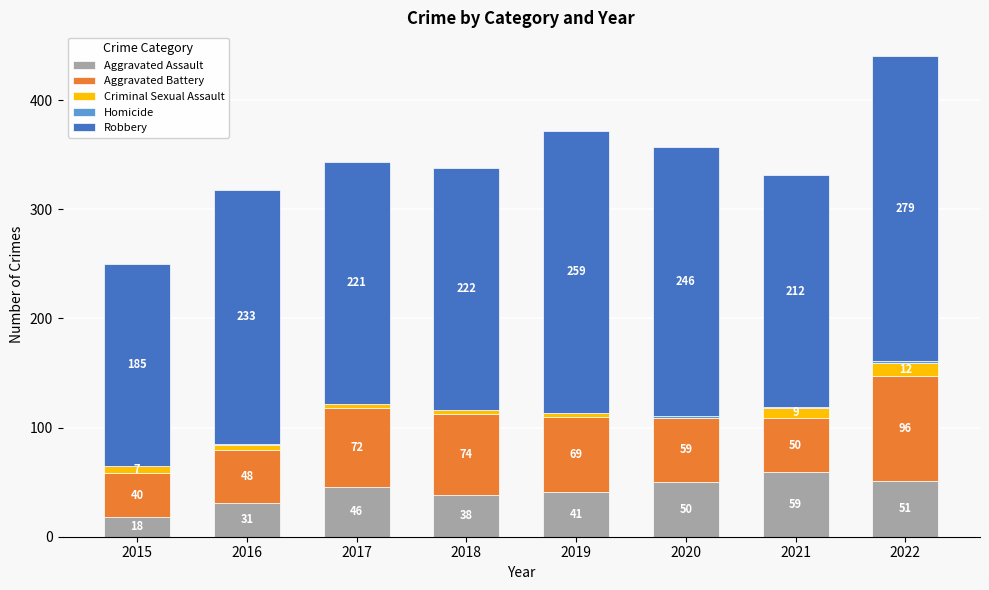

What is the sum of the Aggravated Assault values at 2016 and 2018?

69